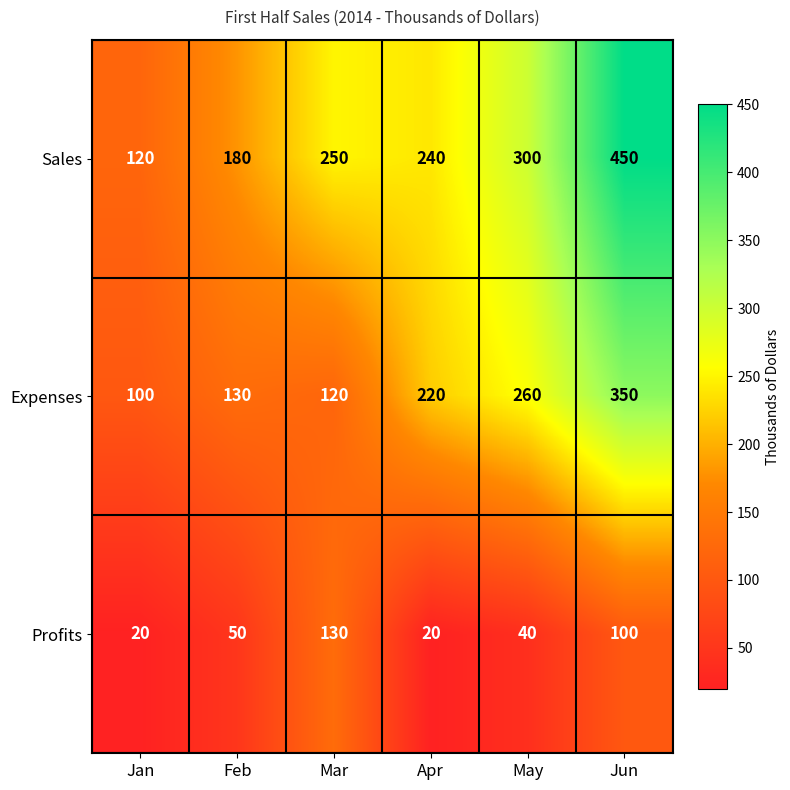

True or false: Expenses has a value of 100 at Jan.

True